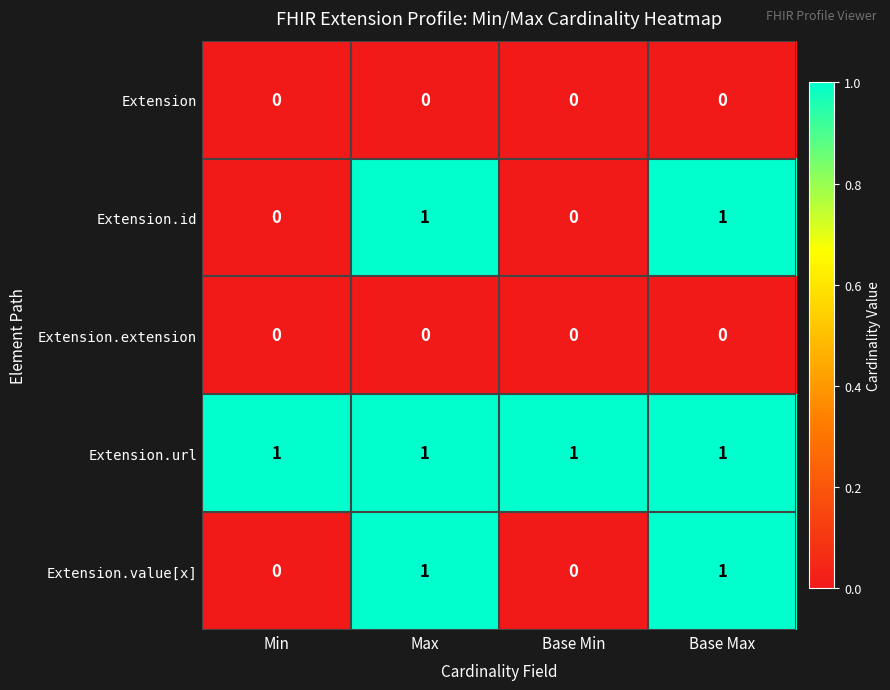

Count the Extension.value[x] values in the range 0 to 1.

4